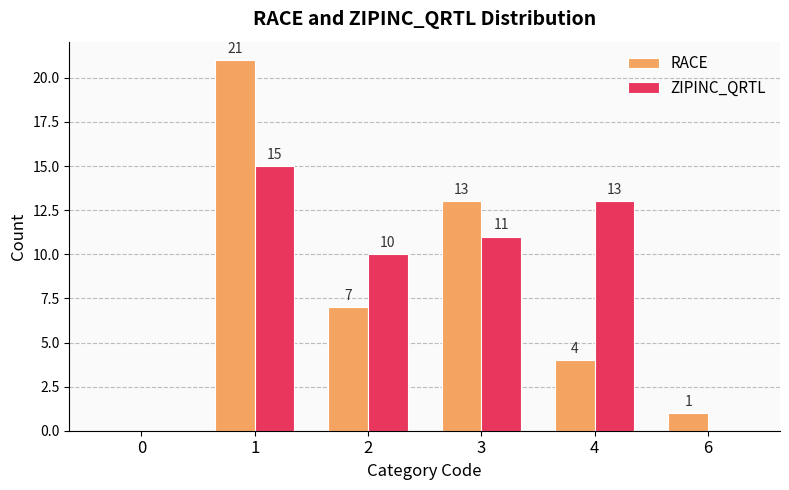

Reading right to left, list all the values displayed in this chart.

RACE: 1	4	13	7	21	0
ZIPINC_QRTL: 0	13	11	10	15	0